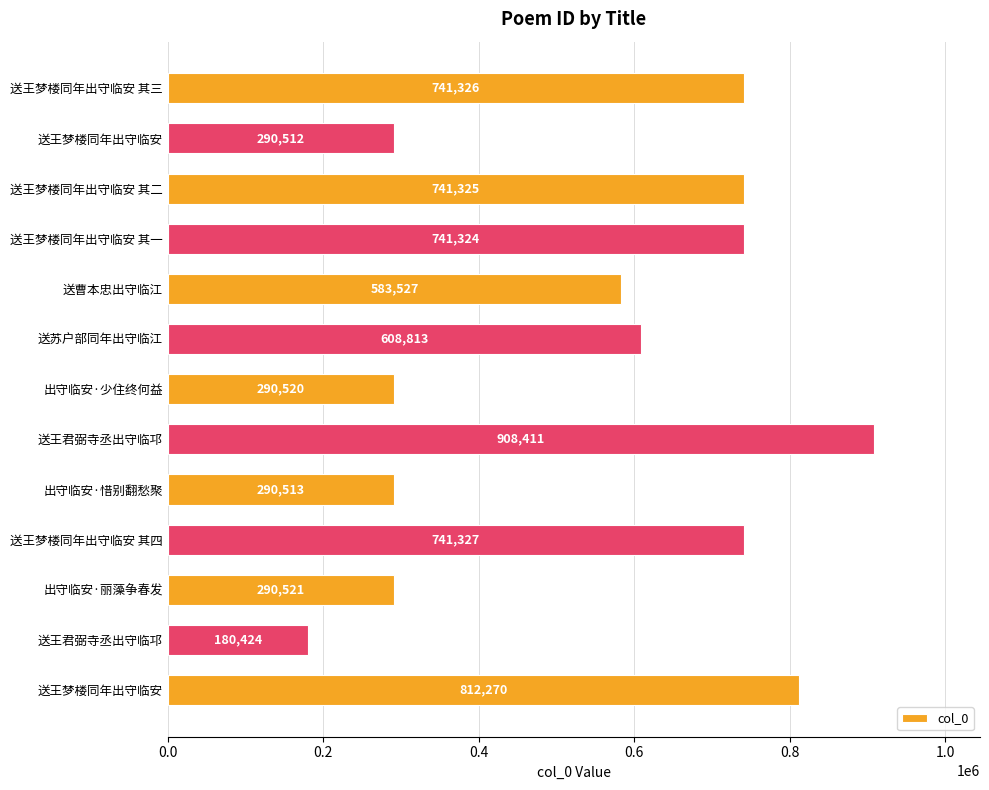

What is the greatest value displayed?

908411